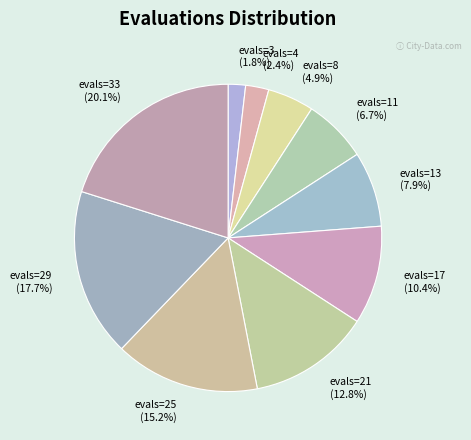

How many segments does this pie chart have?

10